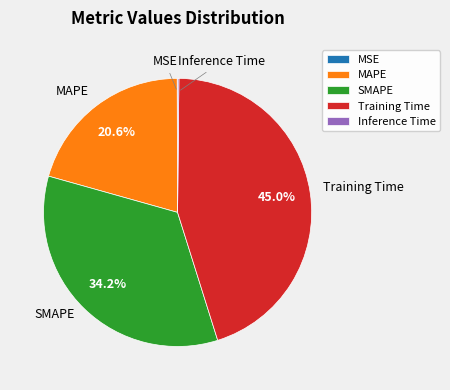

What percentage is the SMAPE slice, to the nearest percent?

34%